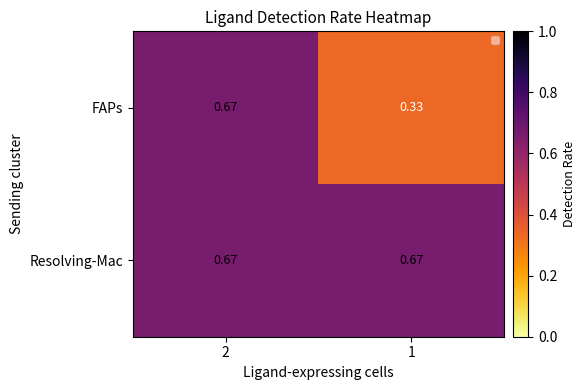

Which series has the largest total across all categories?

Resolving-Mac